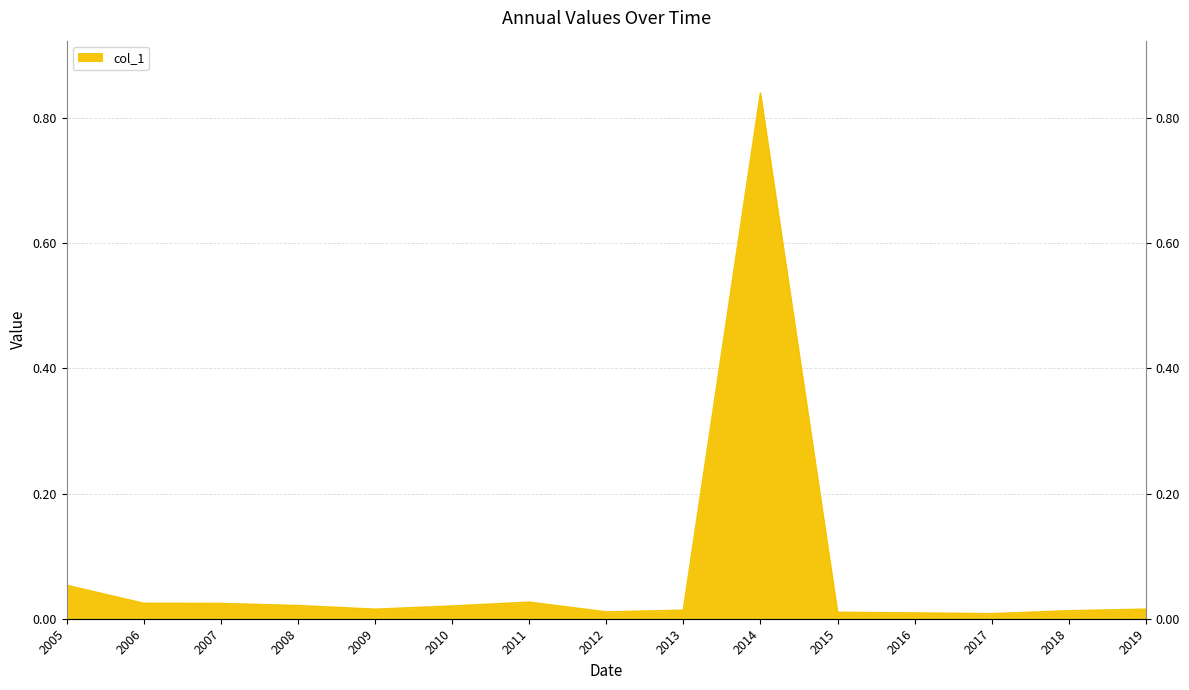

List the labels in order of value, largest first.

2014, 2005, 2011, 2006, 2007, 2008, 2010, 2019, 2009, 2013, 2018, 2012, 2015, 2016, 2017